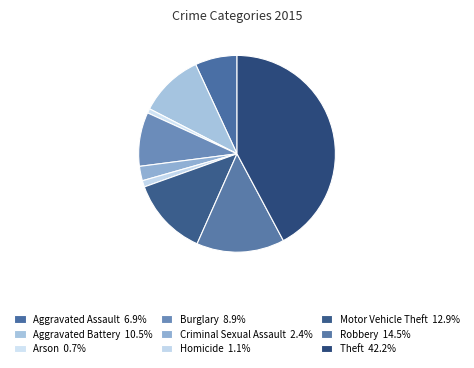

To the nearest percent, what is the average slice percentage?

11%